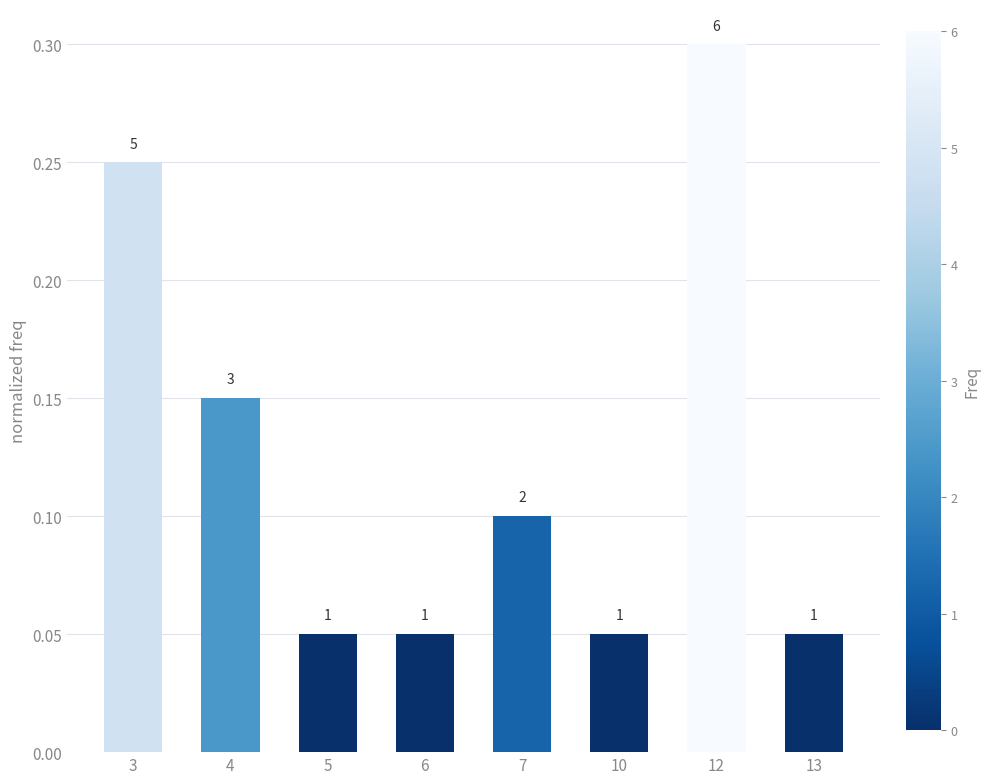

How many bars are there in total?

8